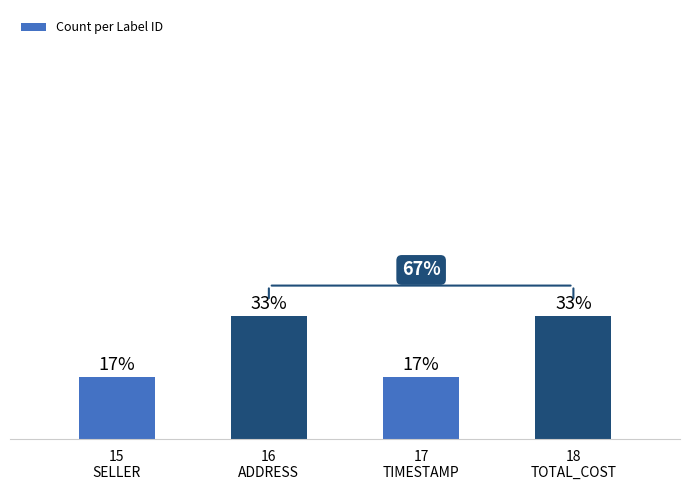

What is the average value?

2